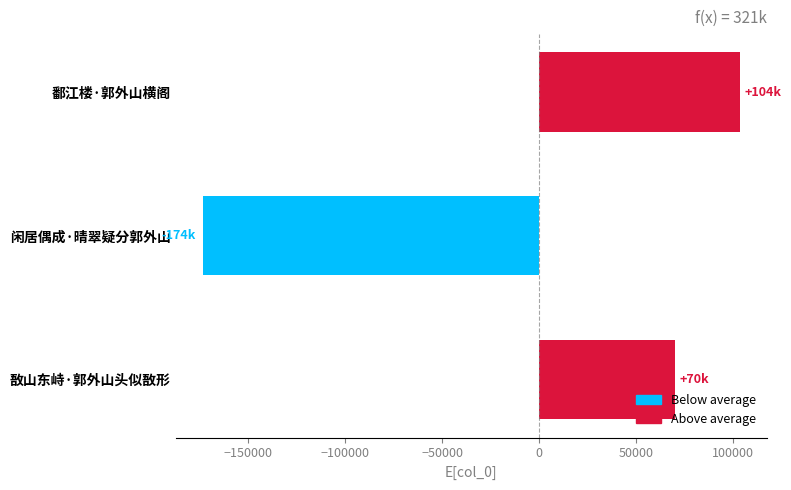

At which label is the value closest to -35072?

敔山东峙·郭外山头似敔形